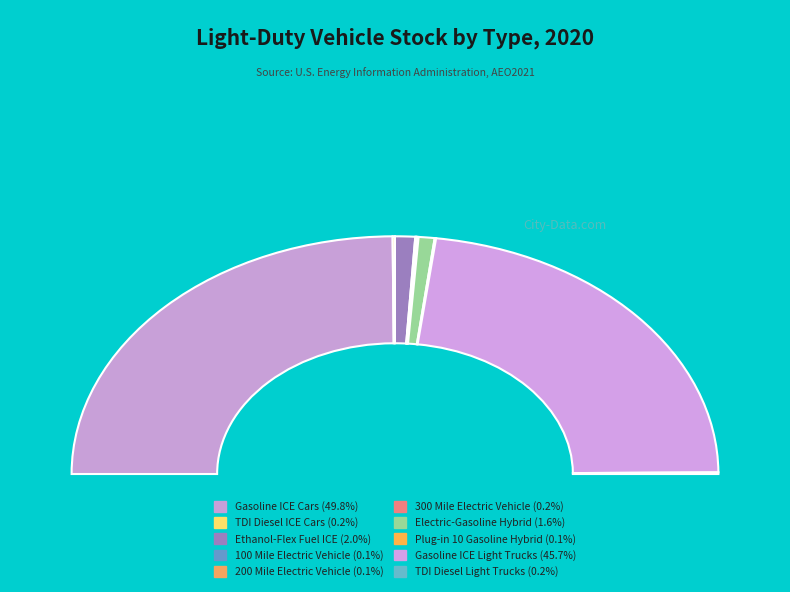

What percentage is the Gasoline ICE Cars slice, to the nearest percent?

50%